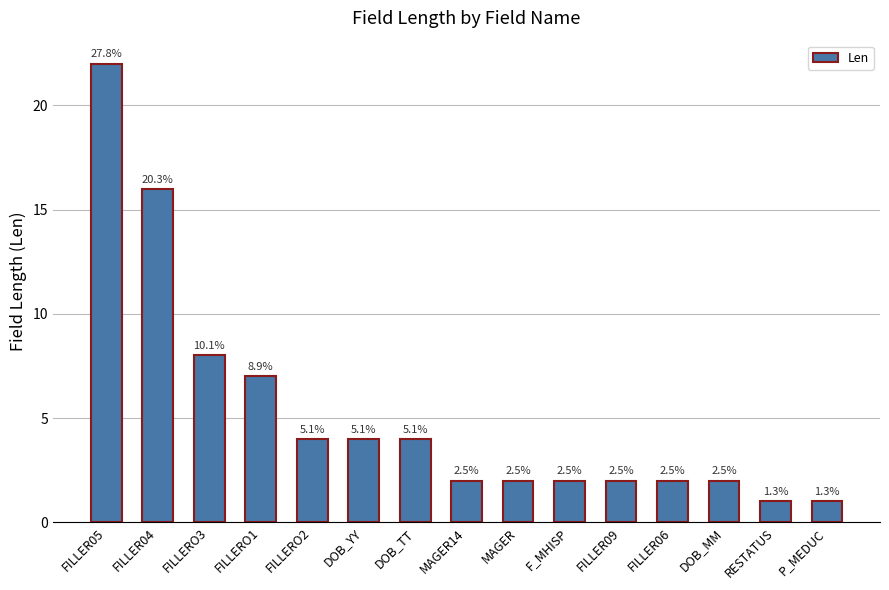

The chart shows a value of 22 at FILLER05. True or false?

True